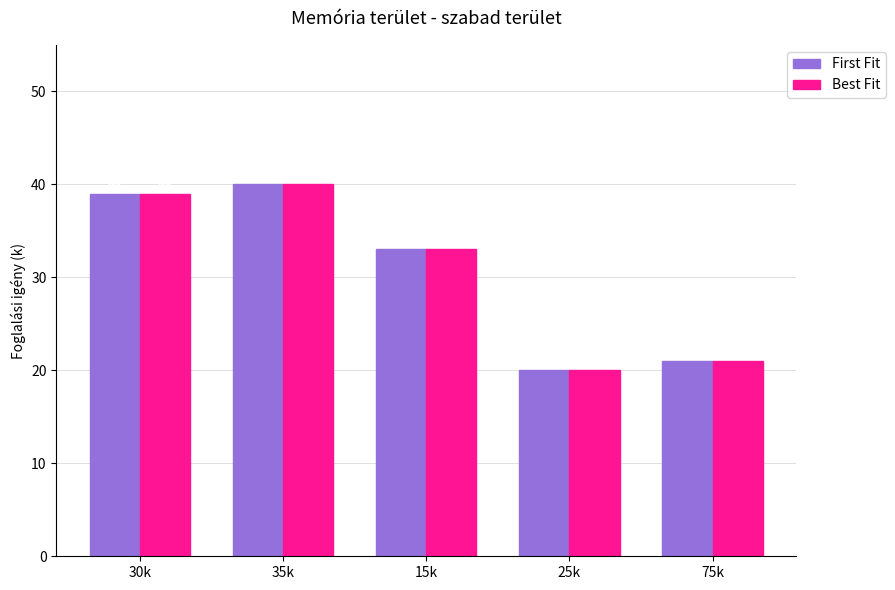

Rank the categories by First Fit value from lowest to highest.

25k, 75k, 15k, 30k, 35k